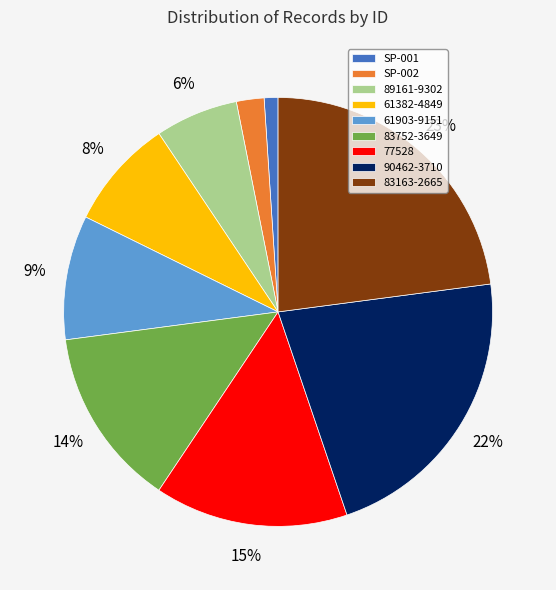

Does 61903-9151 account for over 50% of the chart?

No